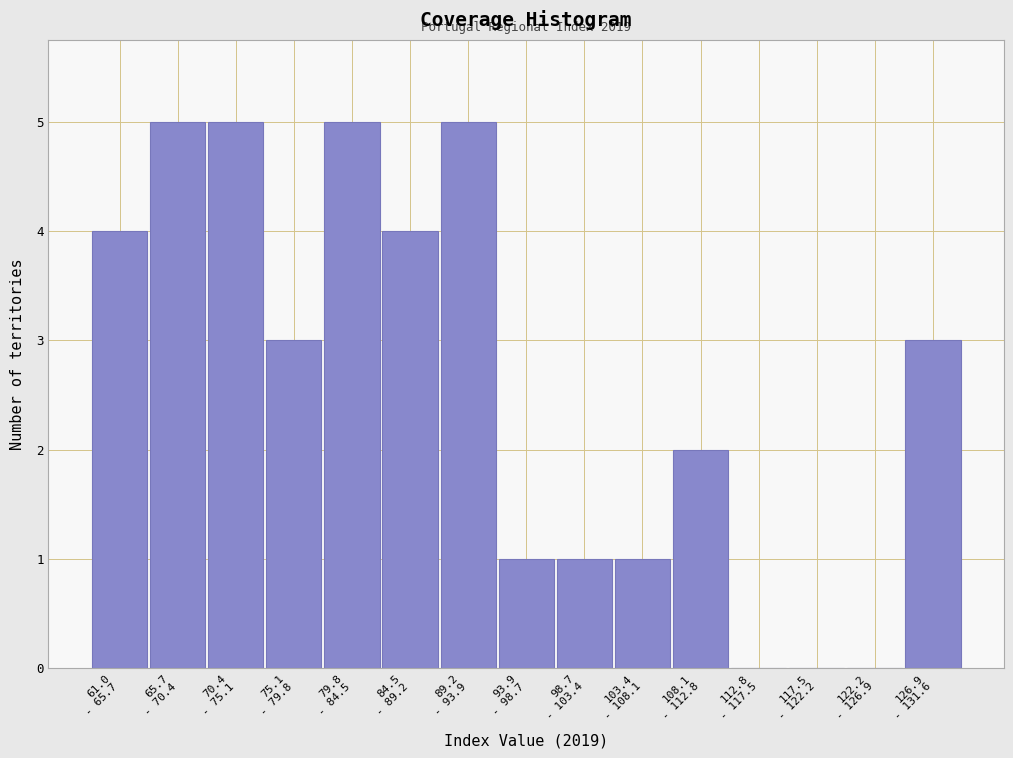

What is the sum of all values?

39